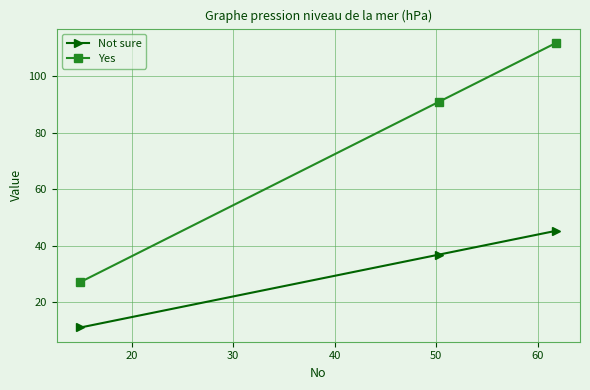

Reading right to left, list all the values displayed in this chart.

Not sure: 45.3	36.8	11.0
Yes: 111.9	91.0	27.1